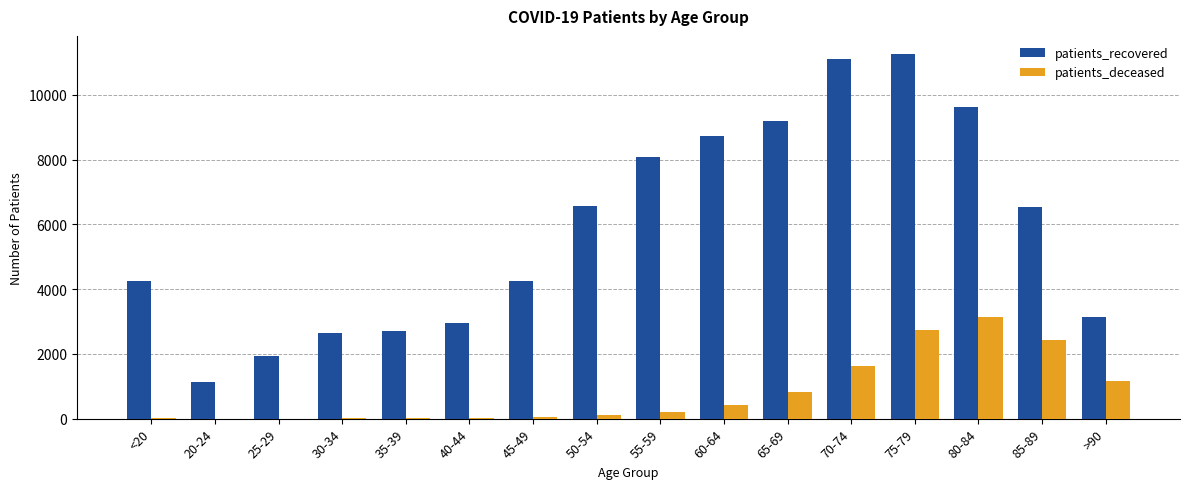

At which label does patients_recovered first exceed 6538?

50-54